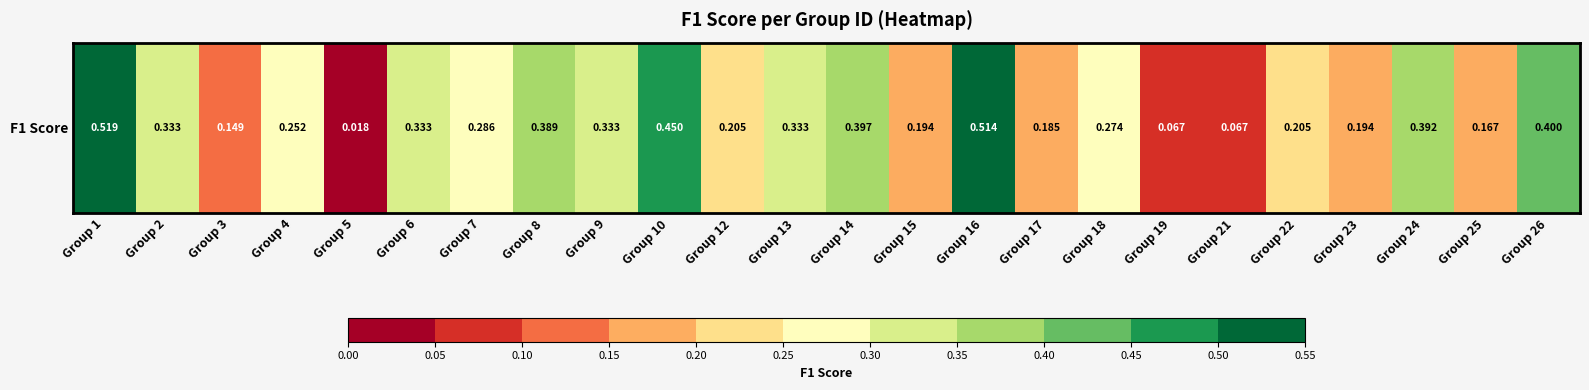

List the labels in order of value, smallest first.

Group 5, Group 19, Group 21, Group 3, Group 25, Group 17, Group 15, Group 23, Group 12, Group 22, Group 4, Group 18, Group 7, Group 2, Group 6, Group 9, Group 13, Group 8, Group 24, Group 14, Group 26, Group 10, Group 16, Group 1